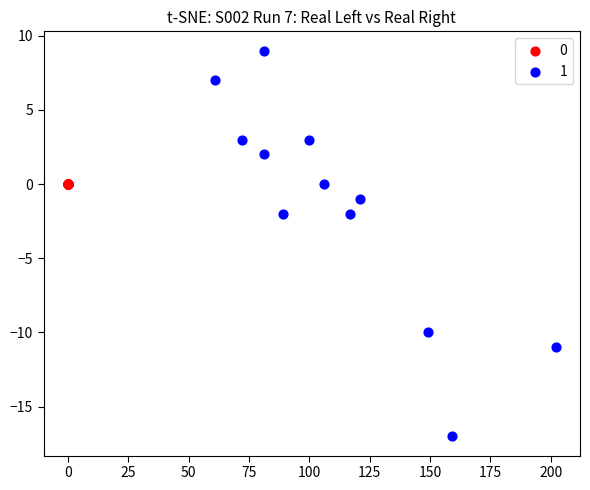

What are all the series names shown in the legend?

0, 1